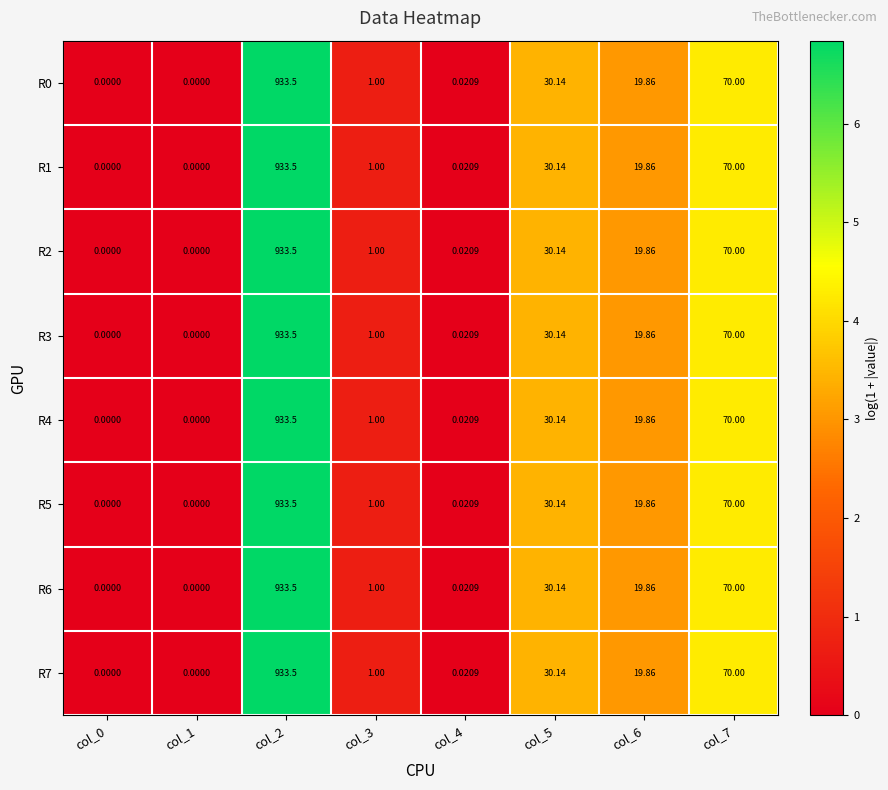

Which label corresponds to the largest value in the chart?

col_2